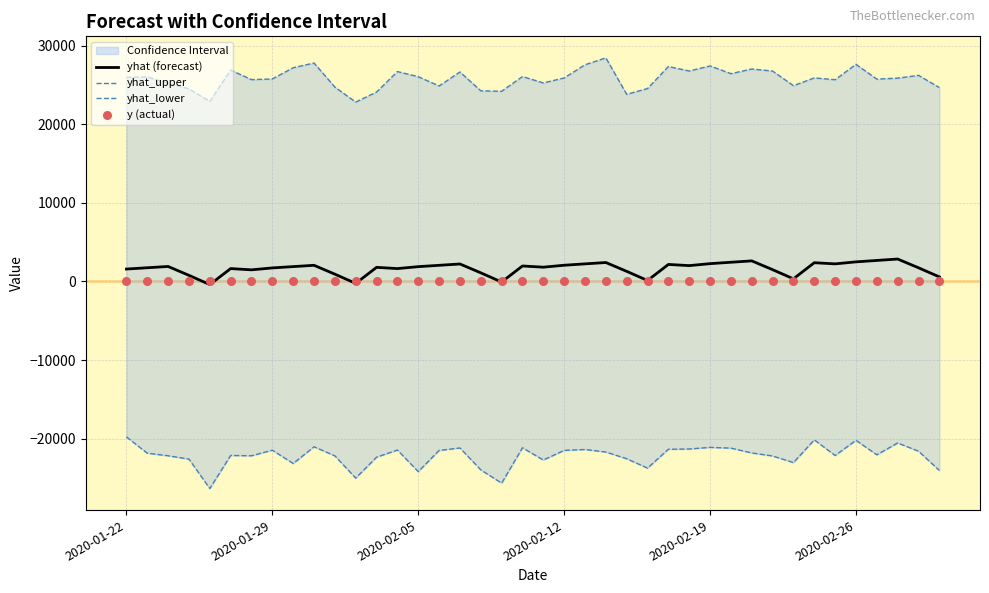

Which series contains the lowest Y value?

yhat_lower